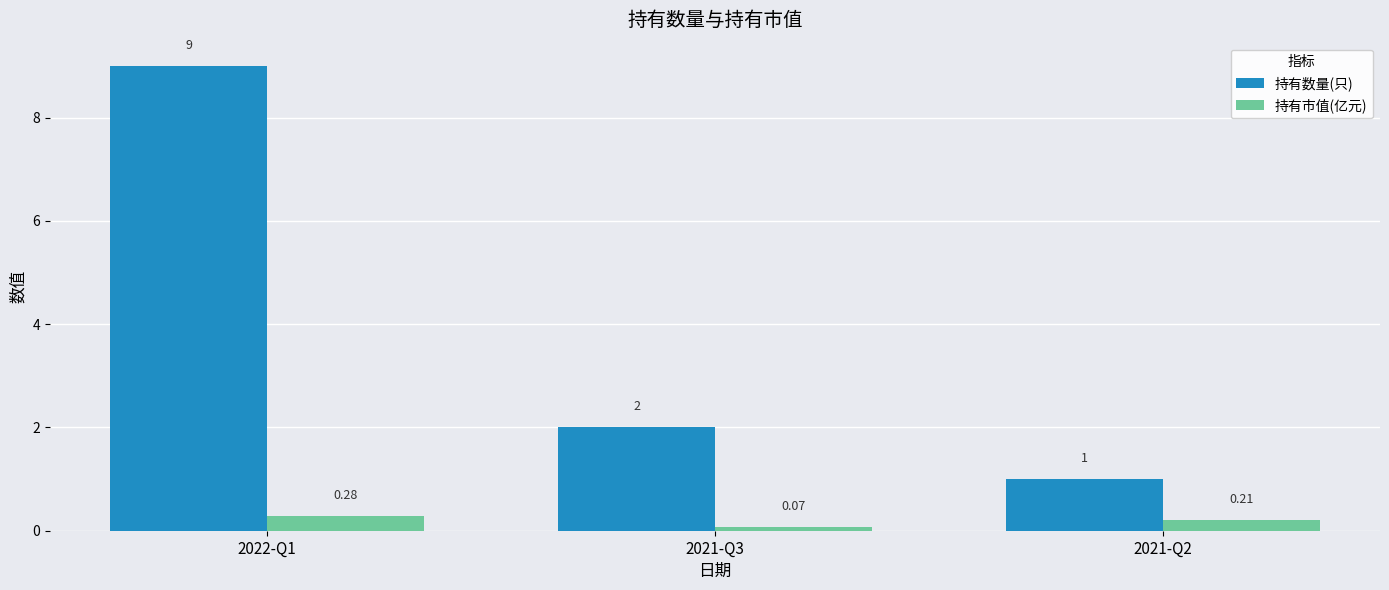

Which series has the largest total across all categories?

持有数量(只)